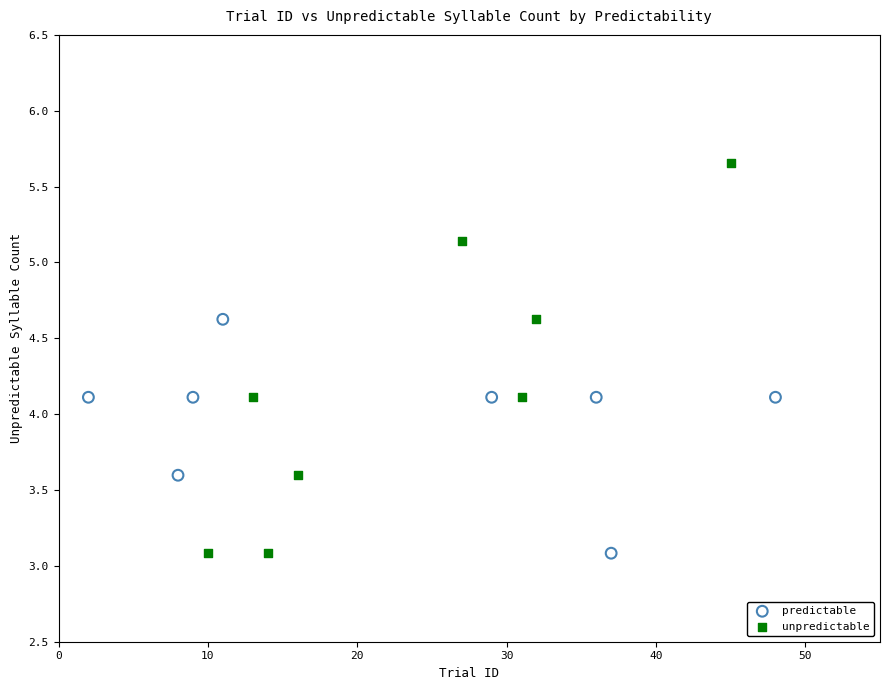

What are all the series names shown in the legend?

predictable, unpredictable